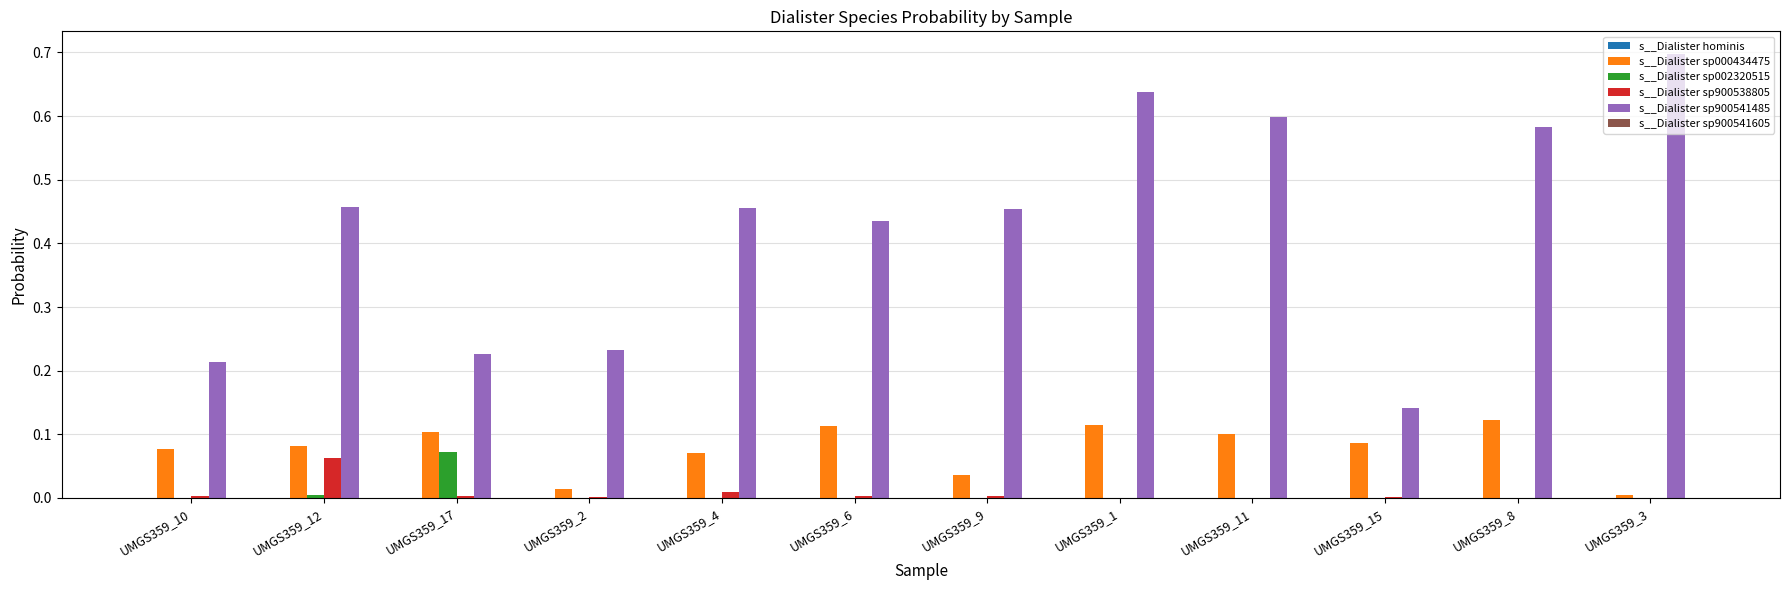

The value of s__Dialister sp900538805 at UMGS359_12 is 0.0. True or false?

False